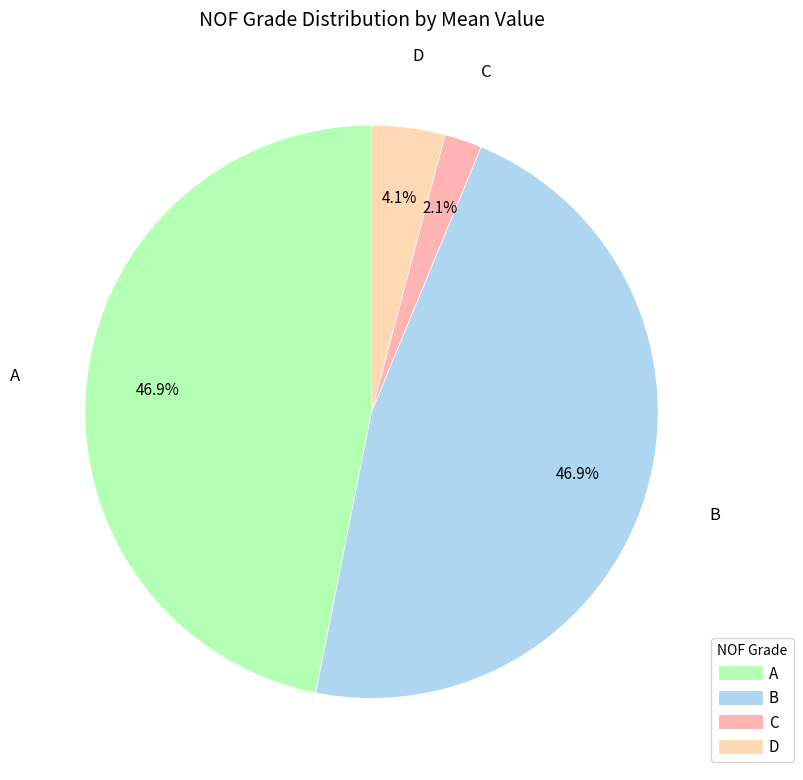

Between B and D, which is larger?

B